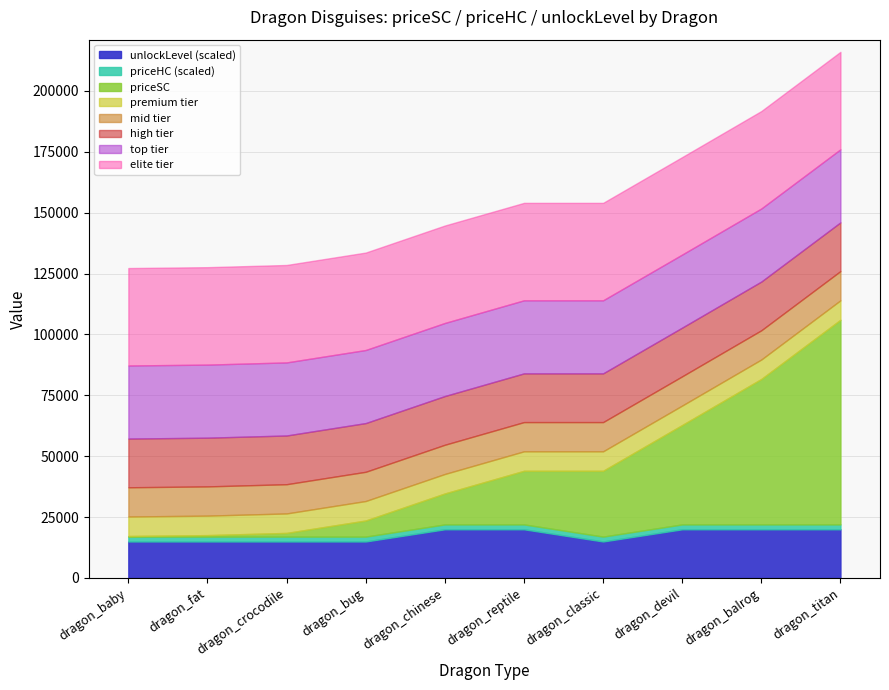

True or false: priceSC has a value of 0 at dragon_fat.

True